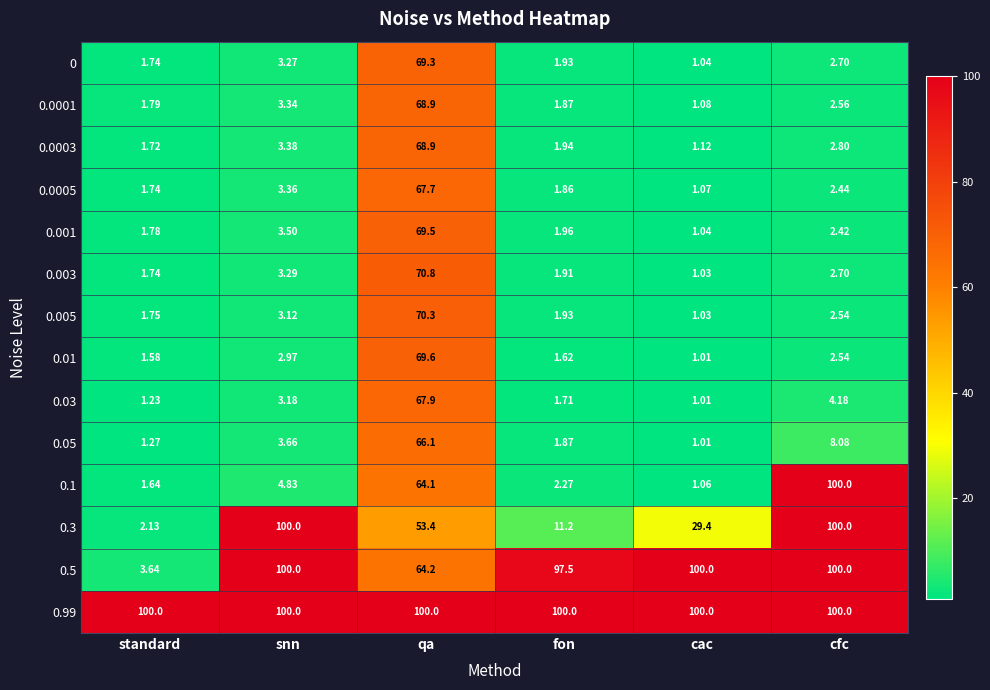

At how many categories does at least one series exceed 90?

6